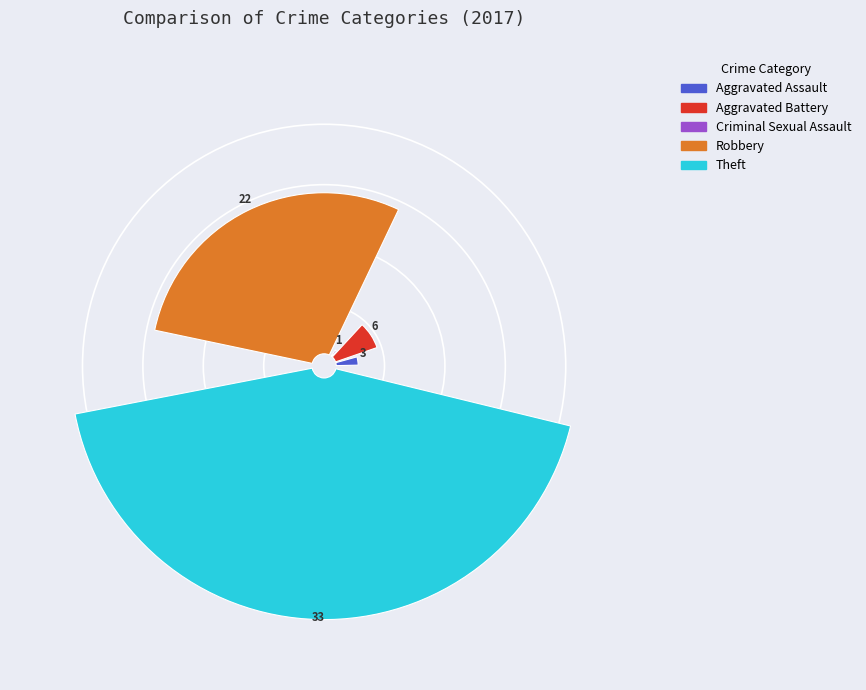

To the nearest percent, what percentage of the pie is Theft?

51%